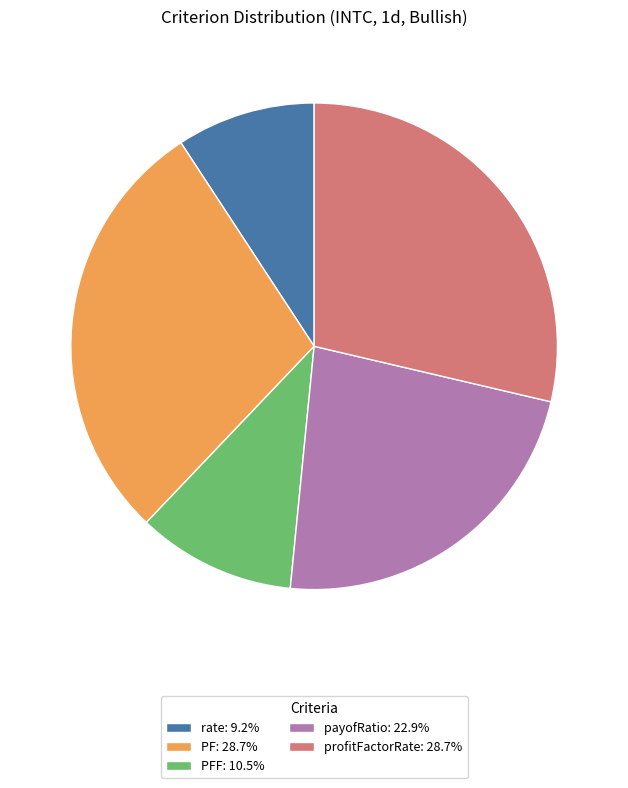

Does profitFactorRate: 28.7% account for over 50% of the chart?

No